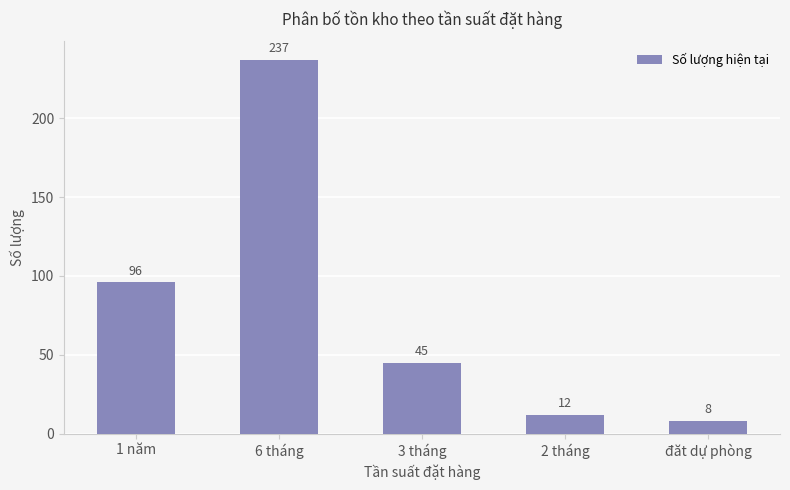

The chart shows a value of 45 at 3 tháng. True or false?

True